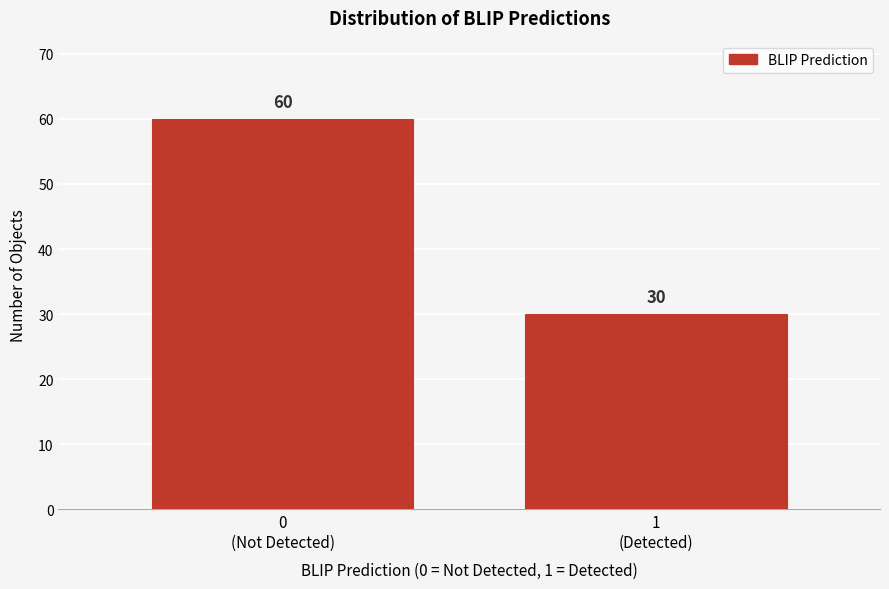

Reading right to left, what are all the values shown in this chart?

30	60